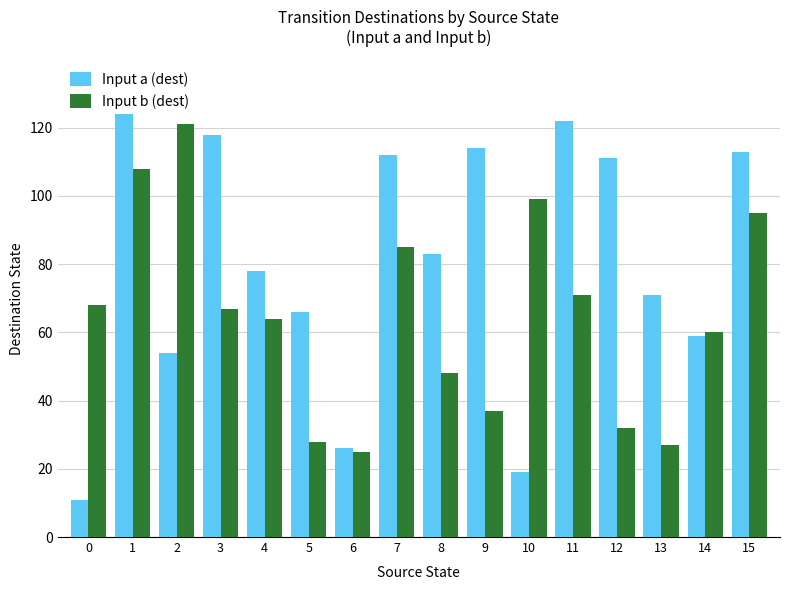

What is the difference between the second highest and minimum values in the Input a (dest) series?

111